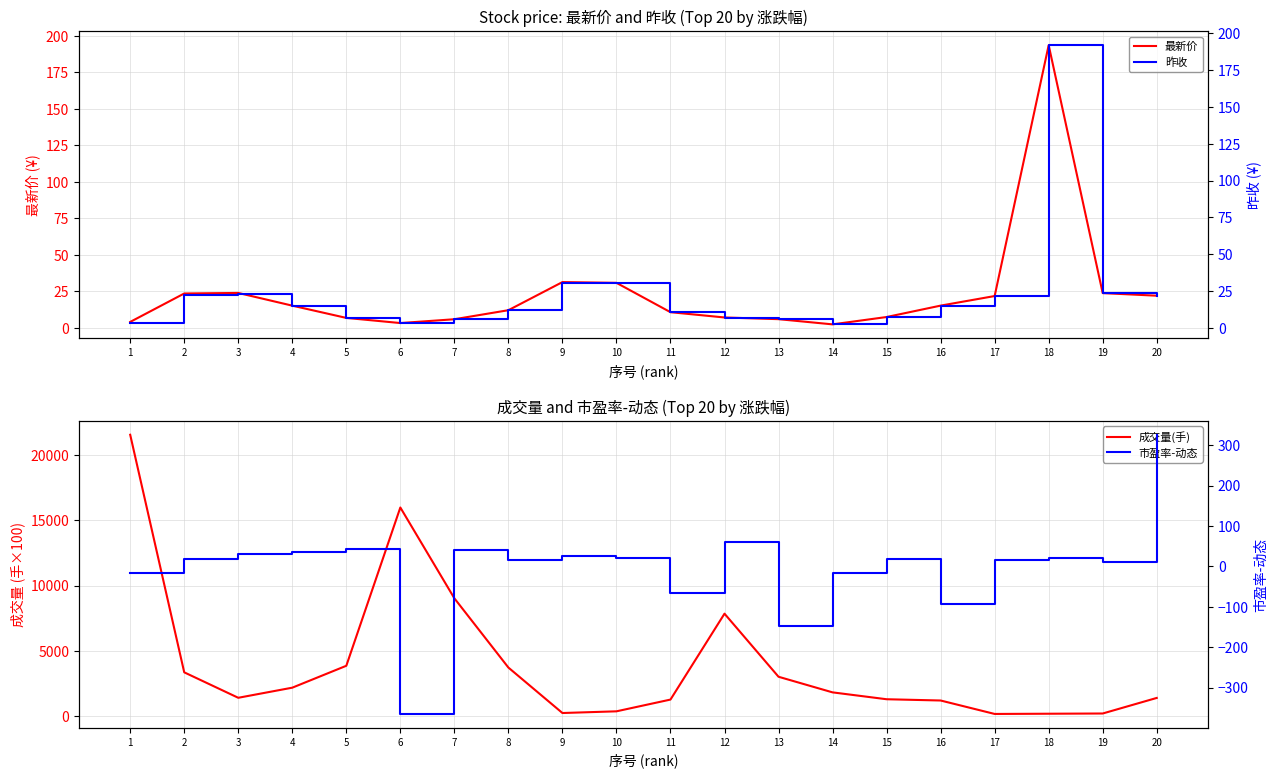

Is it true that 市盈率-动态 equals 4.8 at 8?

False